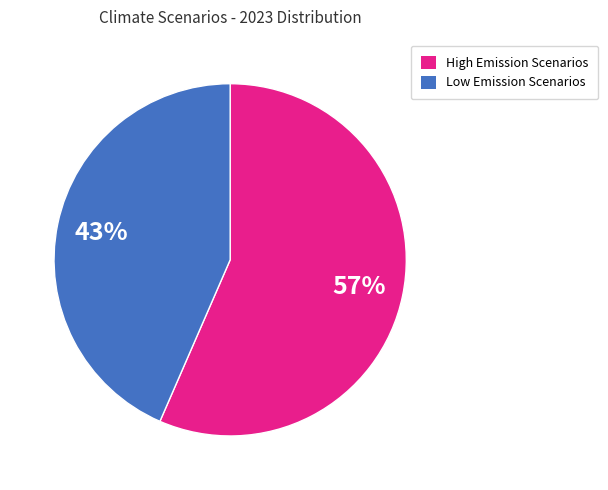

Which category has the biggest portion of the pie?

High Emission Scenarios